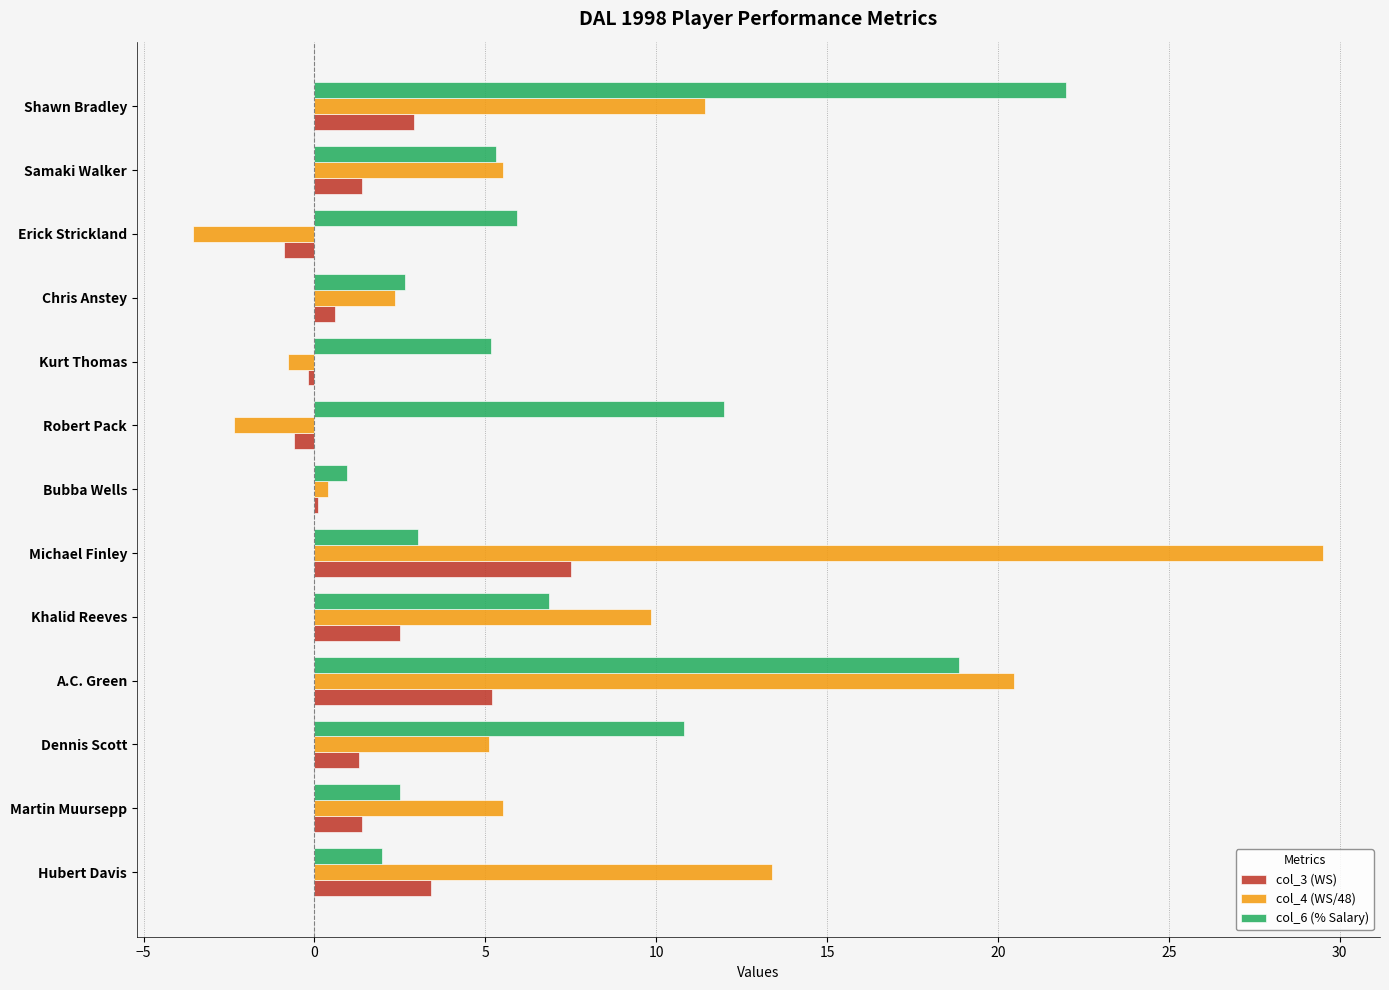

What is the approximate value of col_4 (WS/48) at Hubert Davis?

13.4